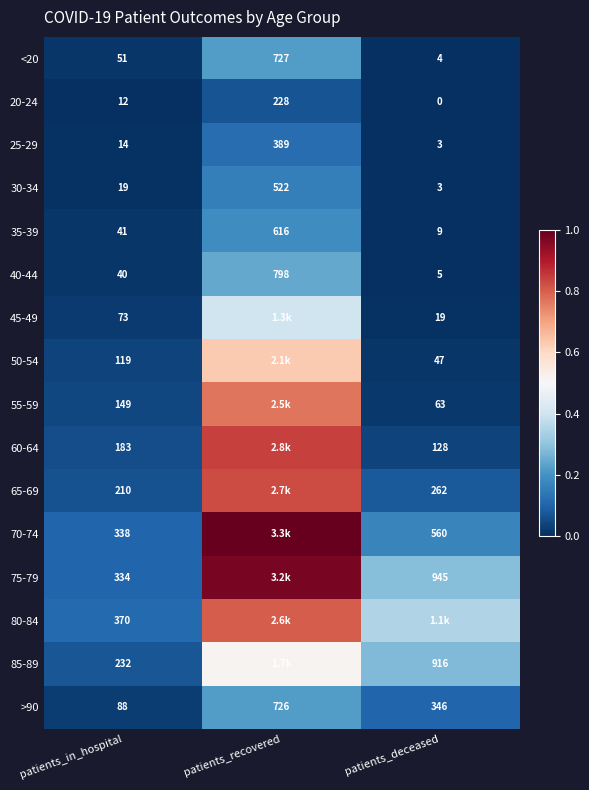

Which category has the lowest value in the >90 series?

patients_in_hospital